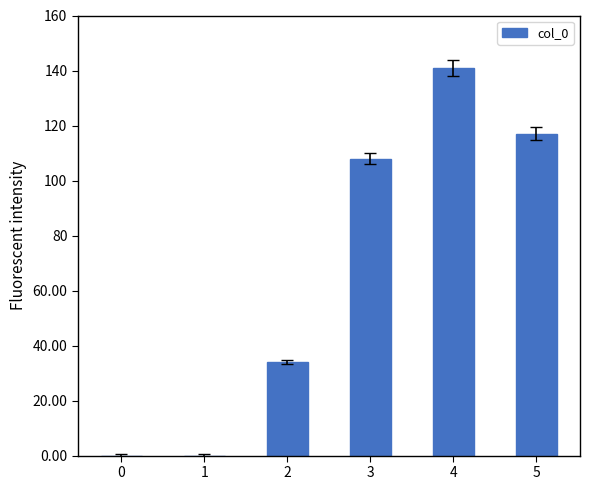

What is the sum of all values?

400